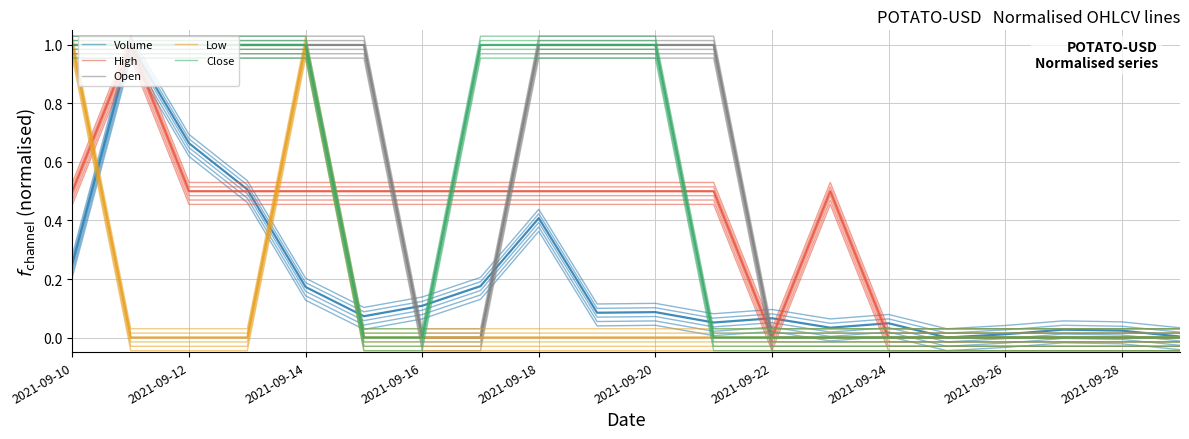

List the series in order of their peak value, lowest first.

Volume, High, Open, Low, Close